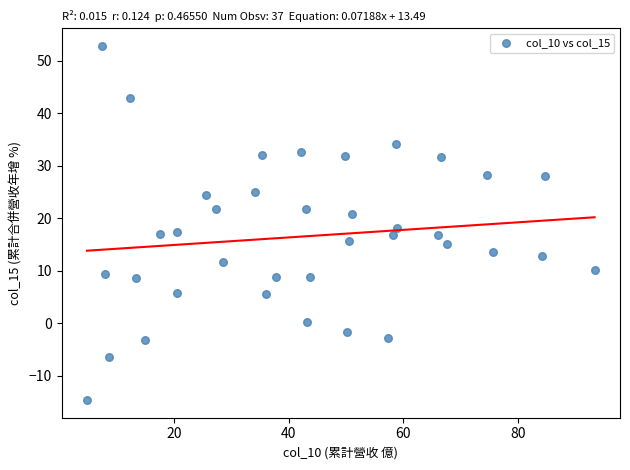

What Y value in the scatter plot is closest to 19?

18.2